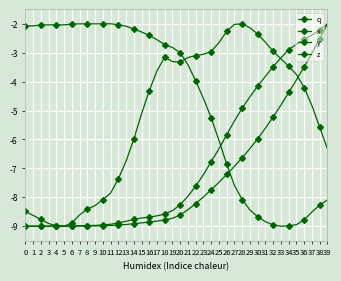

Which series has the largest range (max minus min)?

q